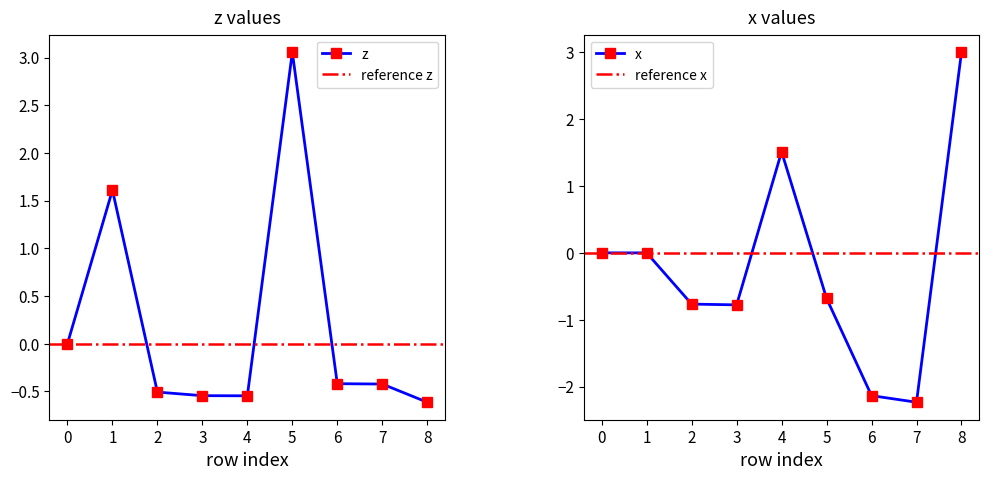

True or false: x has more than 2 points higher than both neighbors.

False